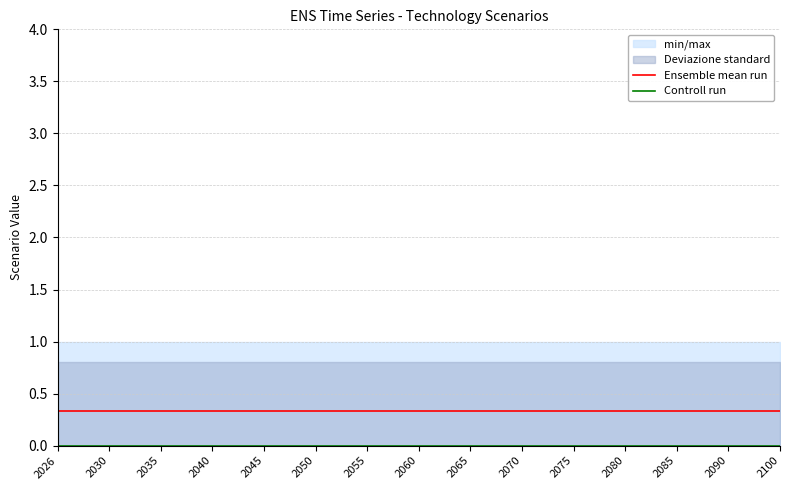

True or false: Ensemble mean run and Controll run cross at least once.

False